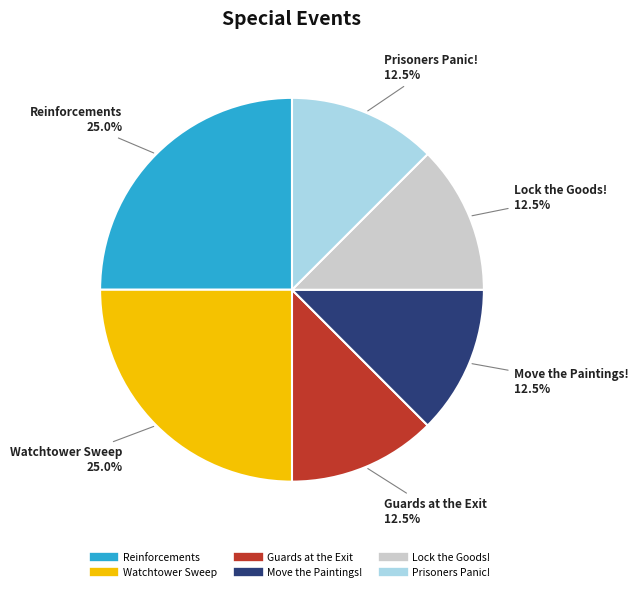

The Guards at the Exit slice represents 1% of the pie. True or false?

False